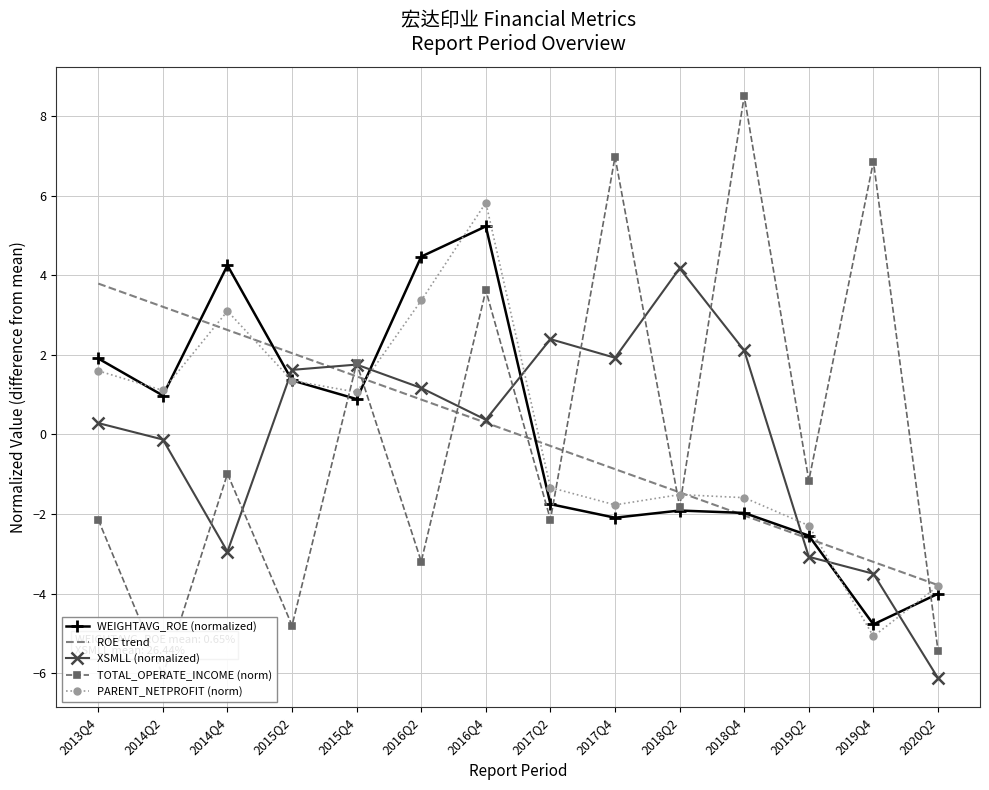

Which has a higher value, 2014Q4 or 2016Q4?

2016Q4